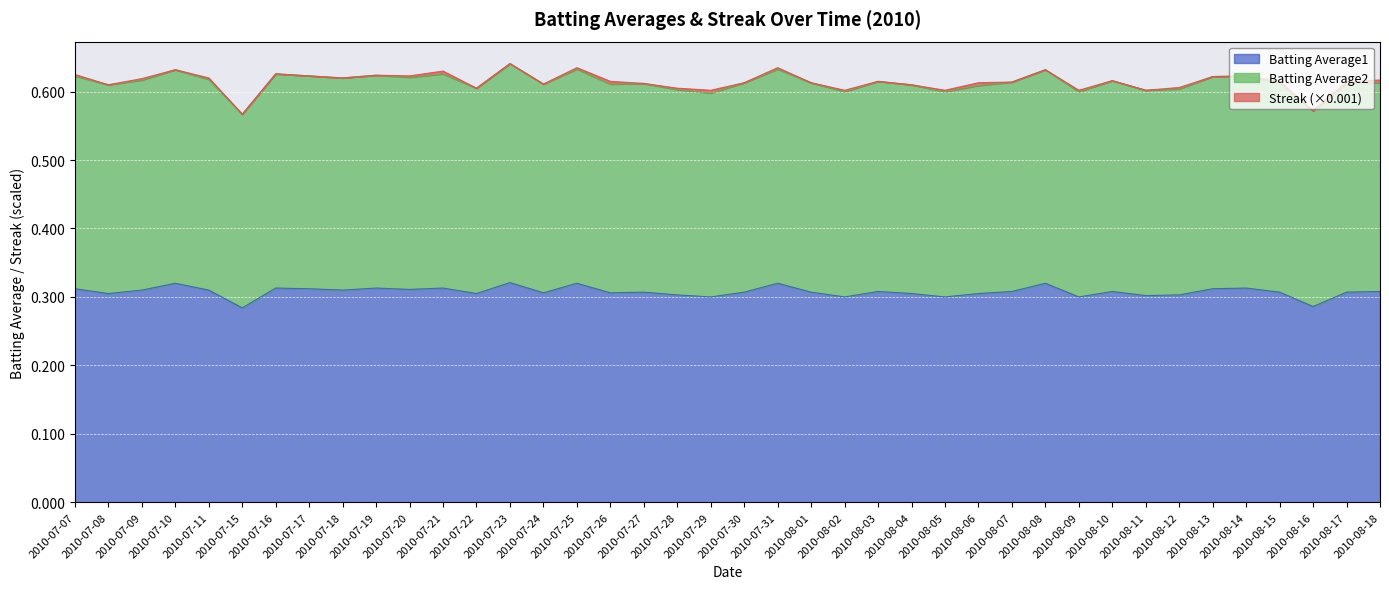

What is the total value across all series at 2010-08-11?

0.6